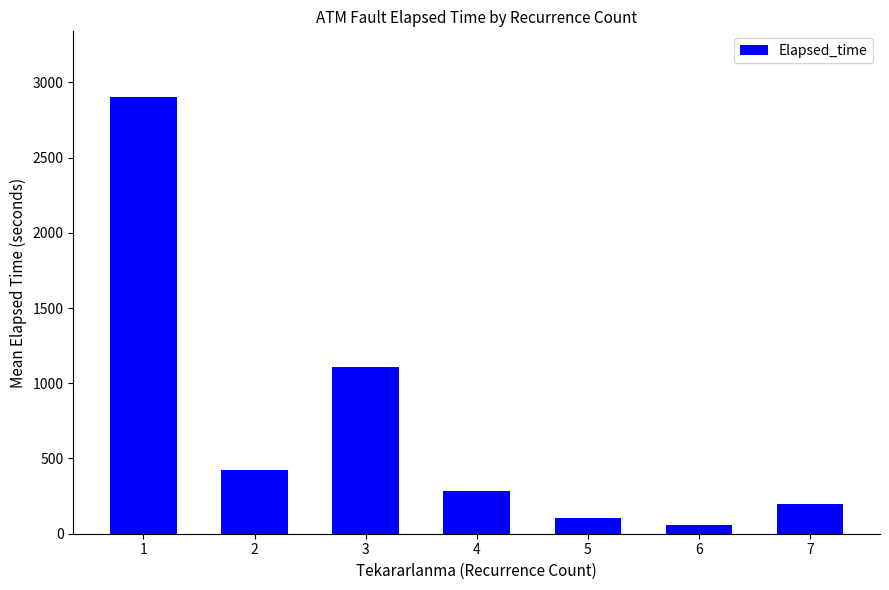

What is the value of the 5th bar from the left?

105.0